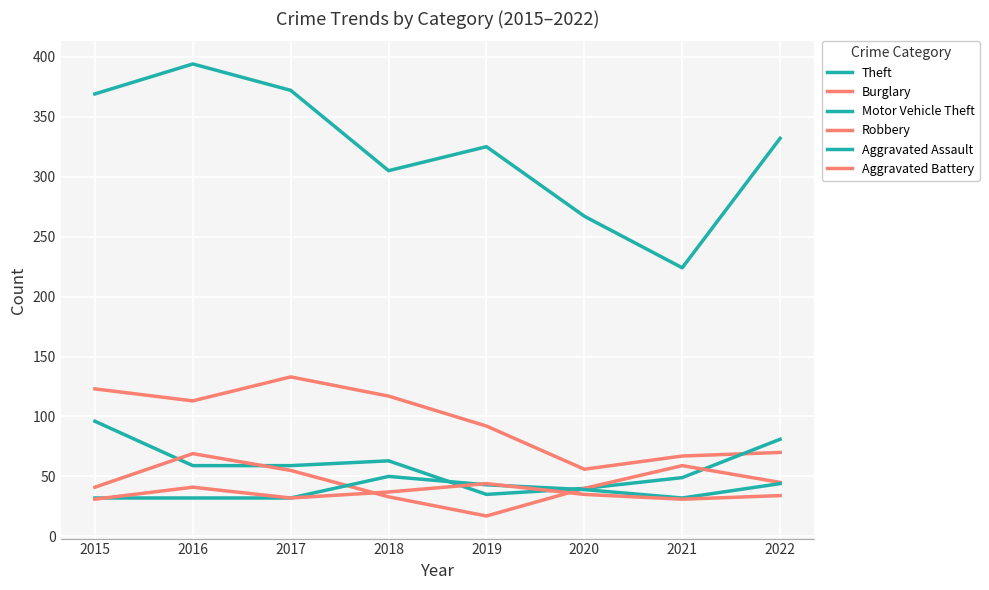

What value does the Motor Vehicle Theft series have at 2019?

35